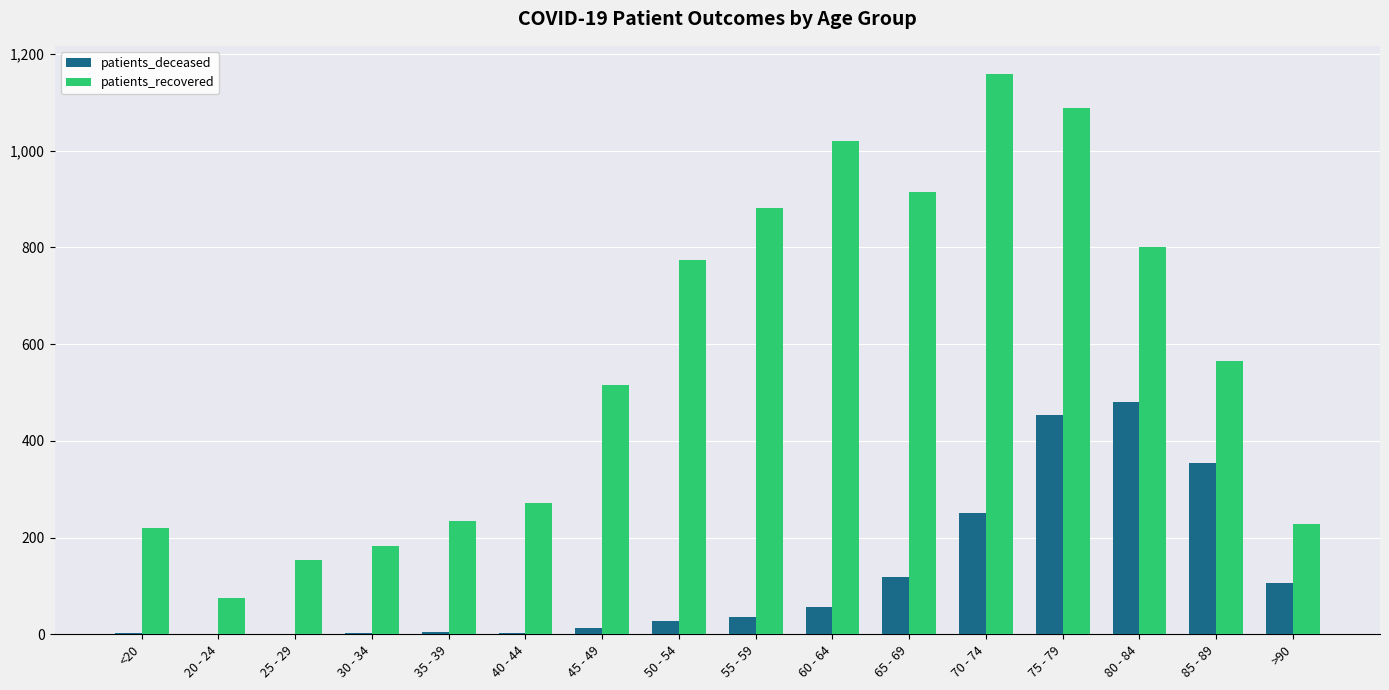

What is the difference between the patients_recovered values at 30 - 34 and 60 - 64?

838